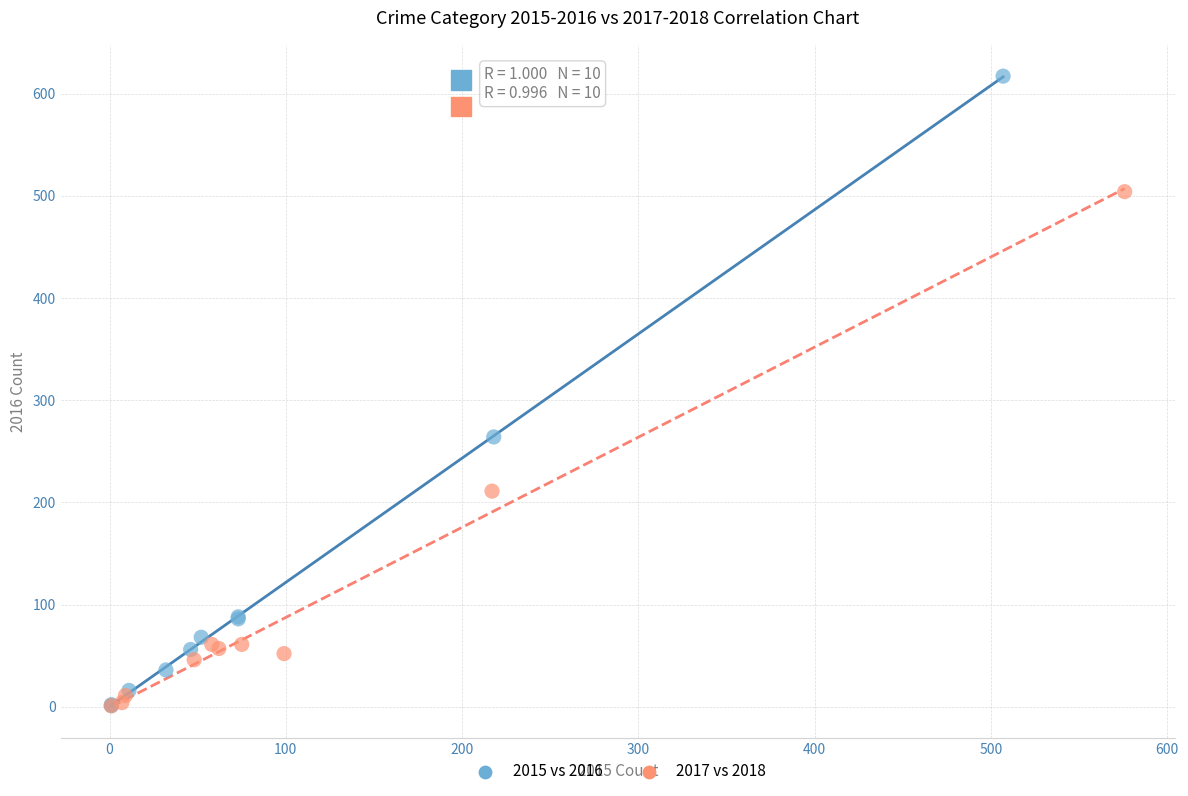

Which series reaches the maximum Y coordinate?

2015 vs 2016